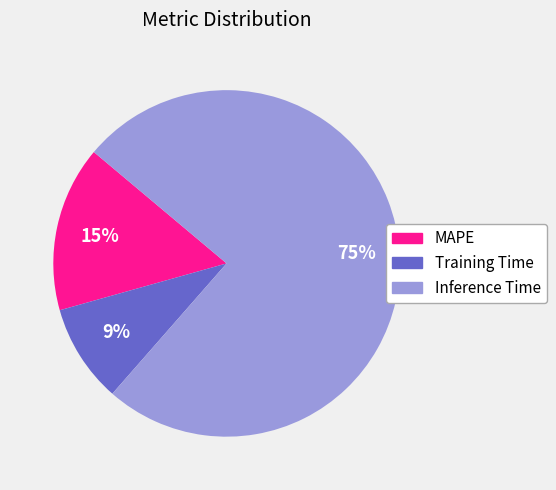

To the nearest percent, what portion does Training Time represent?

9%